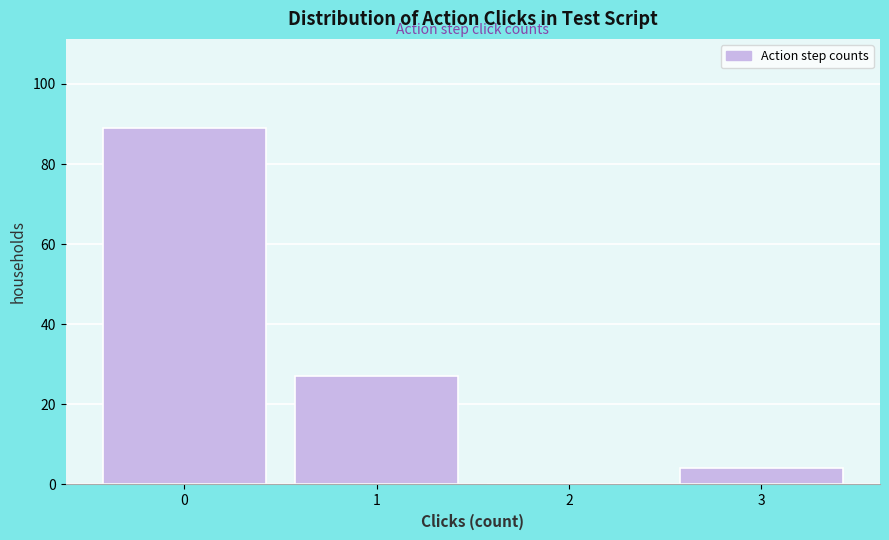

Reading left to right, extract all data points from this chart.

0=89	1=27	2=0	3=4